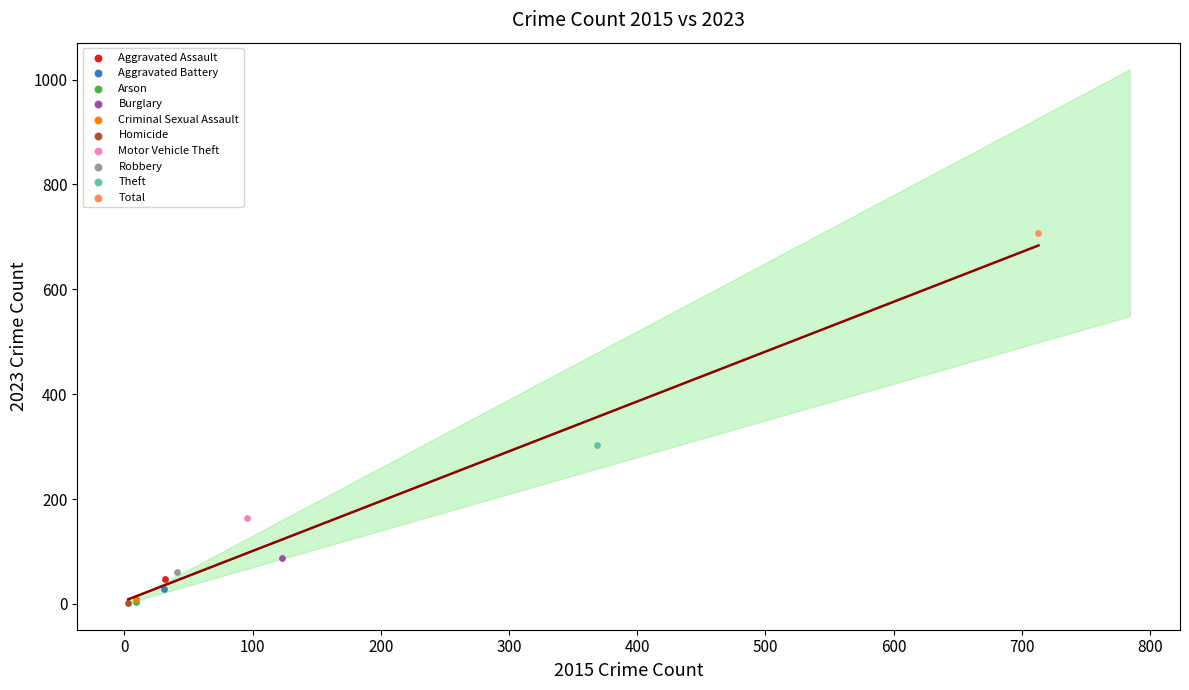

What are all the series names shown in the legend?

Aggravated Assault, Aggravated Battery, Arson, Burglary, Criminal Sexual Assault, Homicide, Motor Vehicle Theft, Robbery, Theft, Total